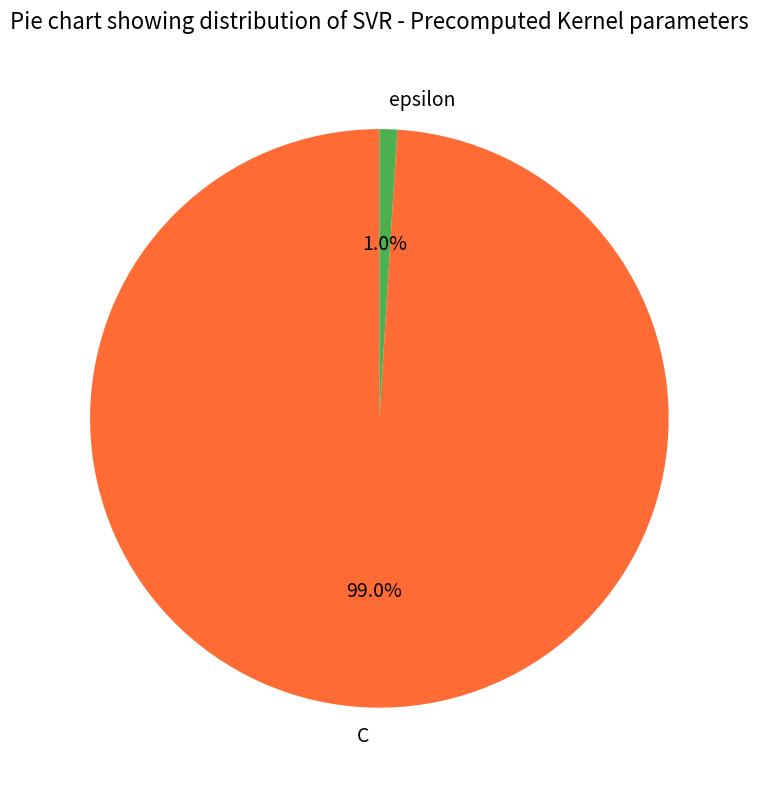

Which category has the smallest portion of the pie?

epsilon